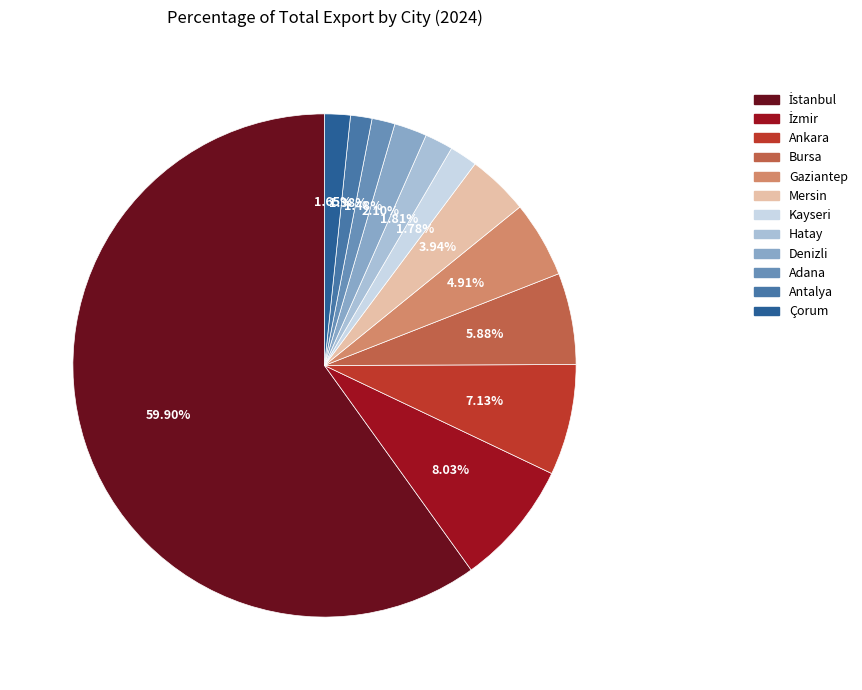

To the nearest percent, what is the average slice percentage?

8%